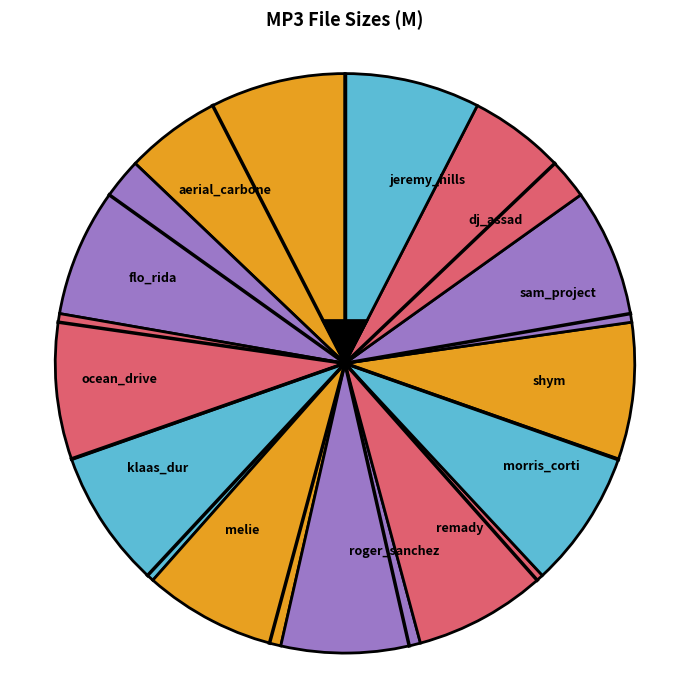

To the nearest percent, what percentage of the pie is flo_rida?

9%